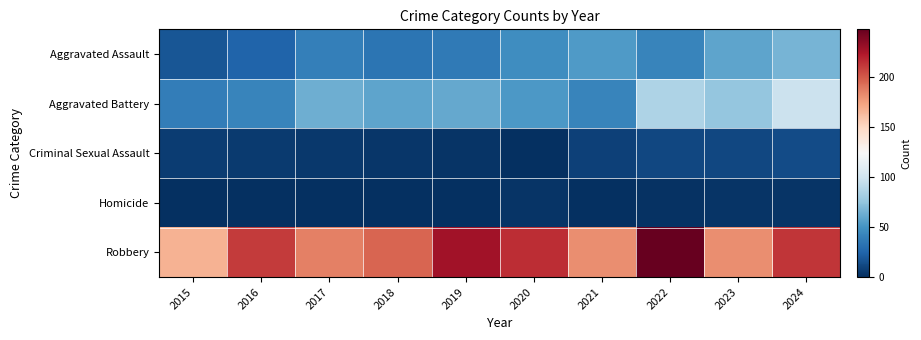

At which category is the sum across all series the highest?

2024